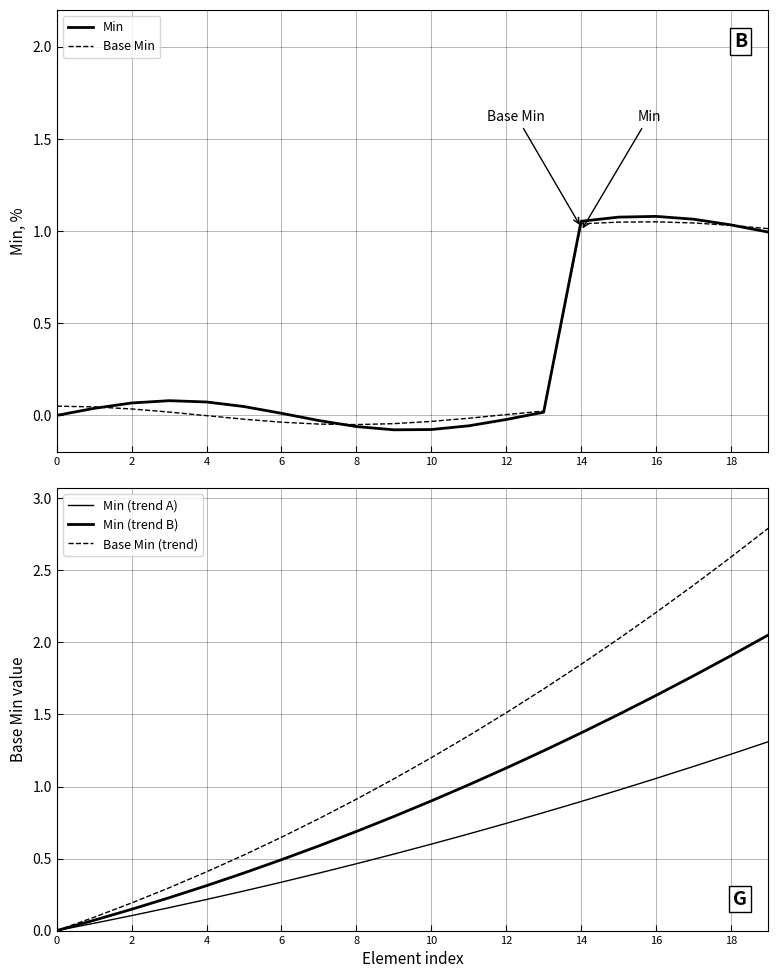

Reading left to right, list all the values displayed in this chart.

Min: 0.0	0.0	0.1	0.1	0.1	0.0	0.0	-0.0	-0.1	-0.1	-0.1	-0.1	-0.0	0.0	1.1	1.1	1.1	1.1	1.0	1.0
Base Min: 0.1	0.0	0.0	0.0	-0.0	-0.0	-0.0	-0.0	-0.0	-0.0	-0.0	-0.0	0.0	0.0	1.0	1.0	1.0	1.0	1.0	1.0
Min (trend A): 0.0	0.1	0.1	0.2	0.2	0.3	0.3	0.4	0.5	0.5	0.6	0.7	0.7	0.8	0.9	1.0	1.1	1.1	1.2	1.3
Min (trend B): 0.0	0.1	0.1	0.2	0.3	0.4	0.5	0.6	0.7	0.8	0.9	1.0	1.1	1.2	1.4	1.5	1.6	1.8	1.9	2.1
Base Min (trend): 0.0	0.1	0.2	0.3	0.4	0.5	0.6	0.8	0.9	1.1	1.2	1.4	1.5	1.7	1.8	2.0	2.2	2.4	2.6	2.8